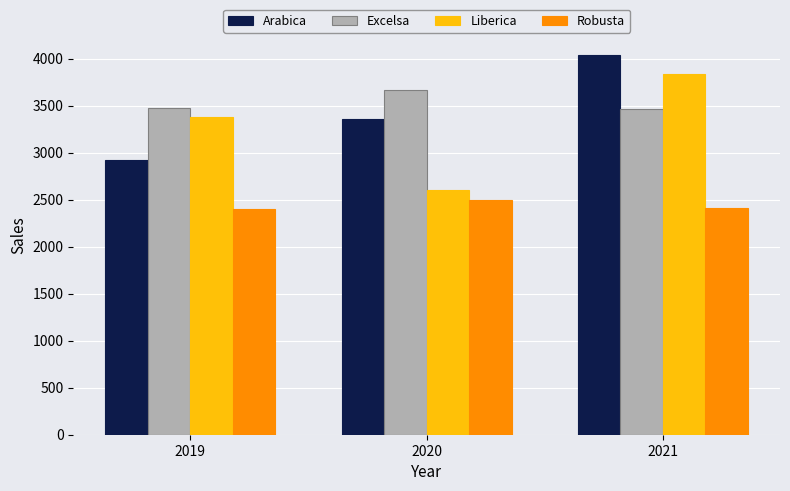

What is the spread (max minus min) of values at 2021?

1631.5